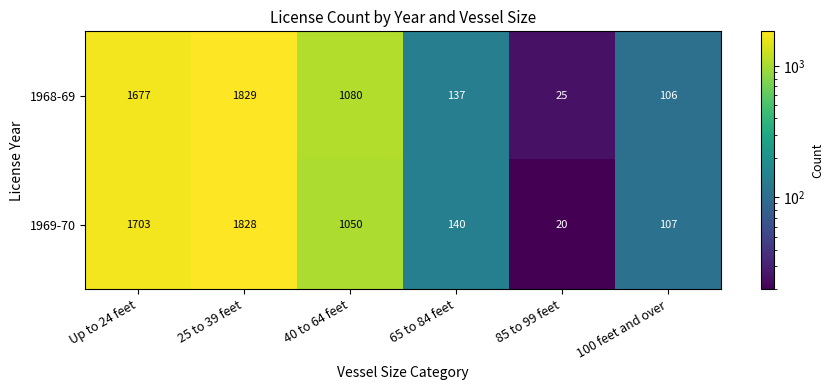

Is it true that 1968-69 equals 106 at 100 feet and over?

True